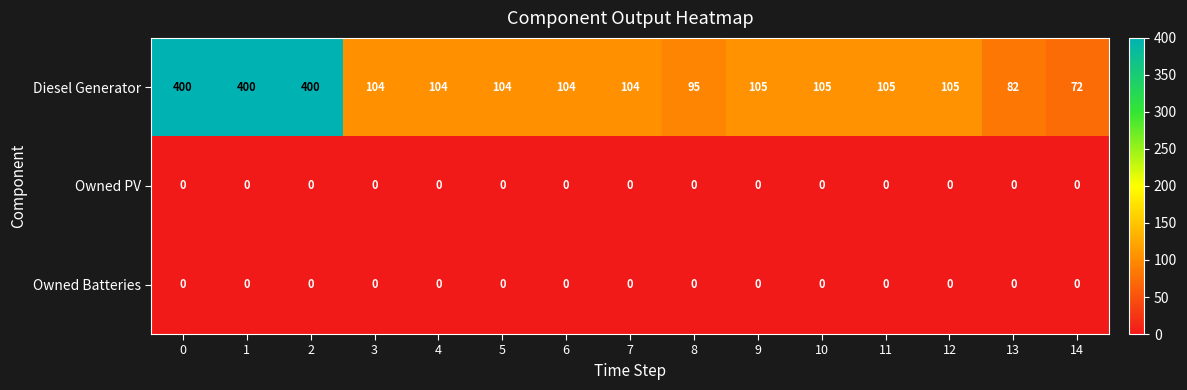

Which series has the largest total across all categories?

Diesel Generator